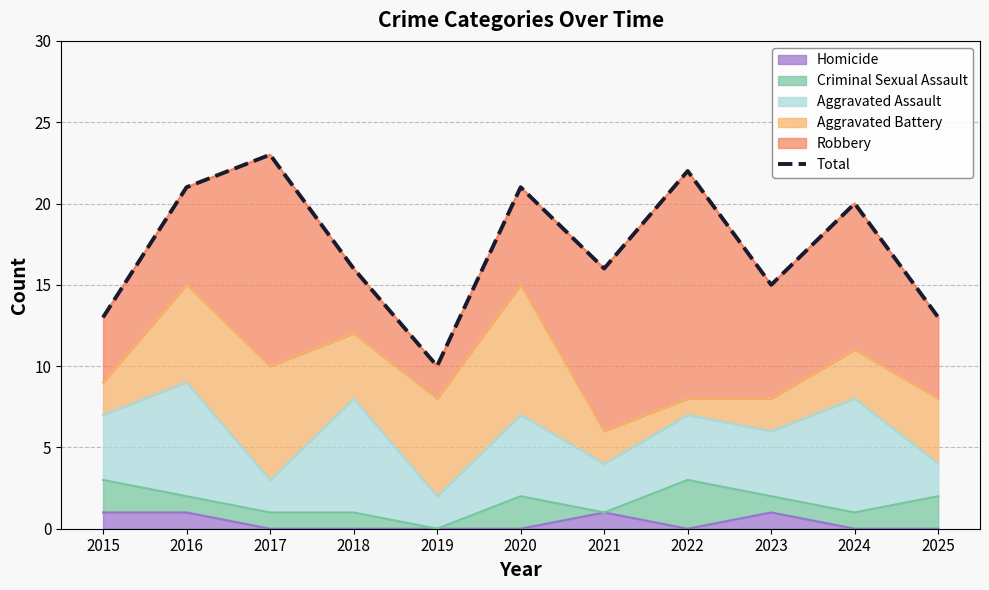

How many categories are shown in the chart?

11